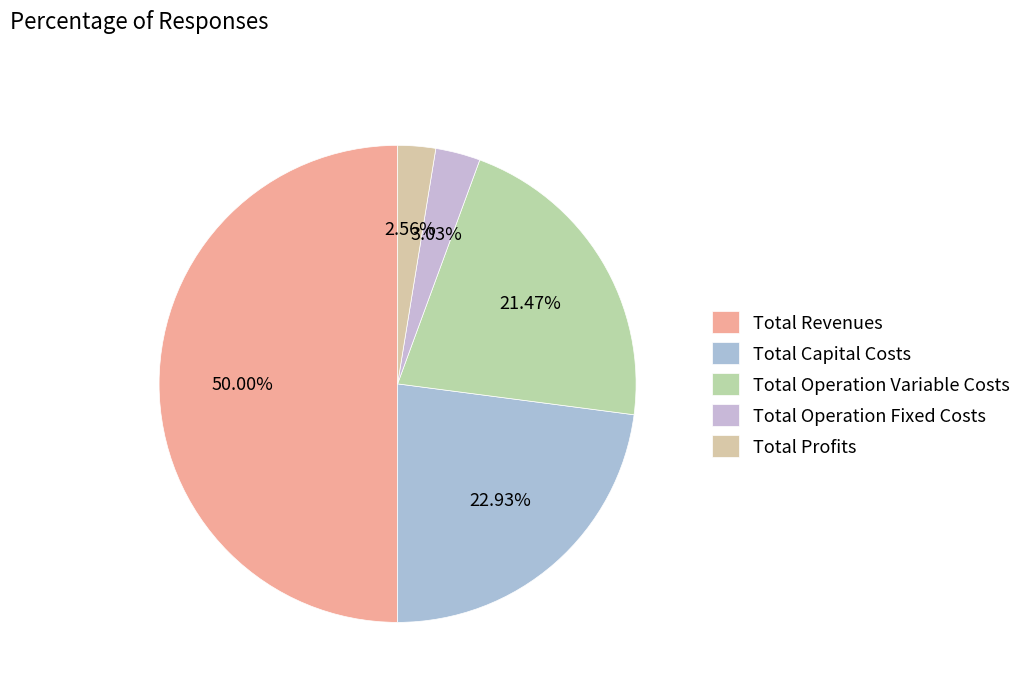

To the nearest percent, what is the combined percentage of Total Operation Fixed Costs and Total Revenues?

53%